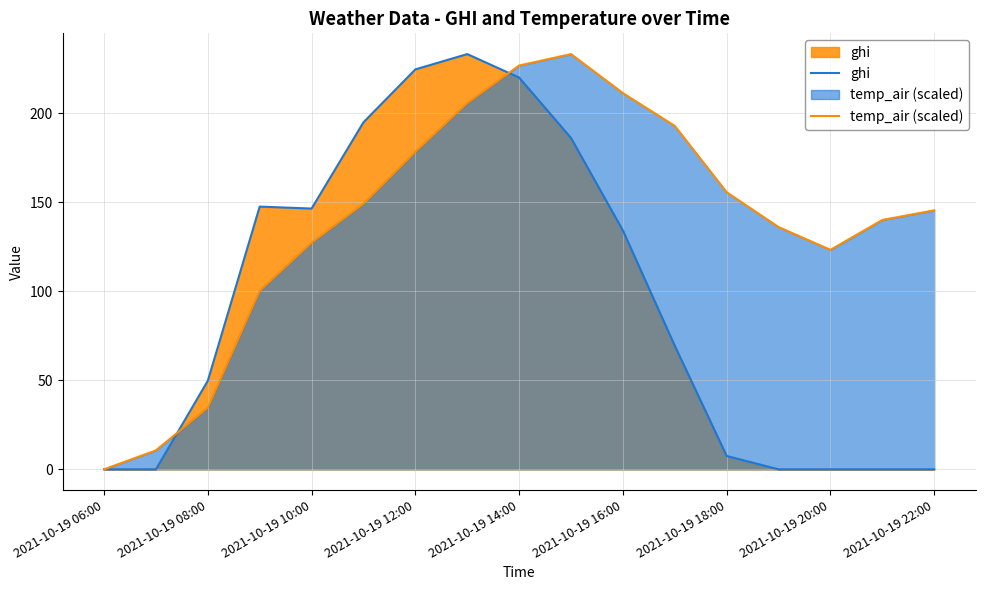

Does the chart have visible grid lines?

Yes